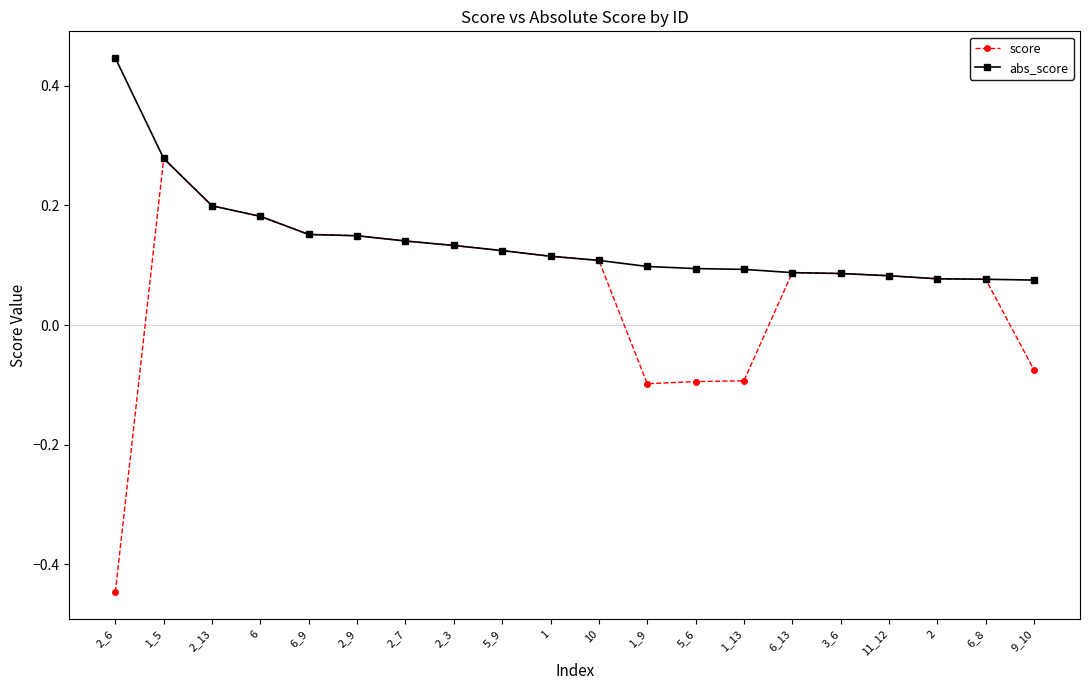

How many lines are shown in the chart?

2